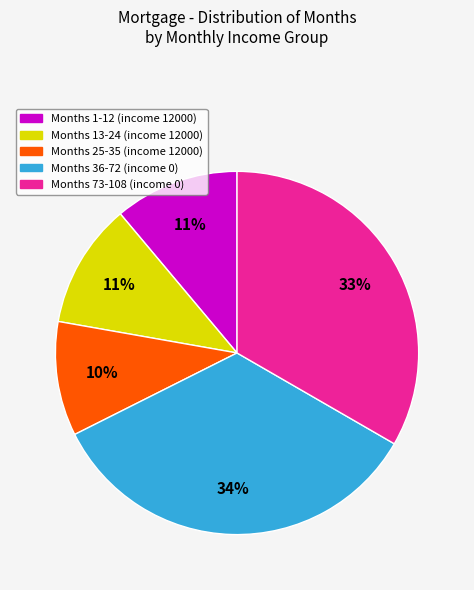

Is there a majority slice in this chart?

No